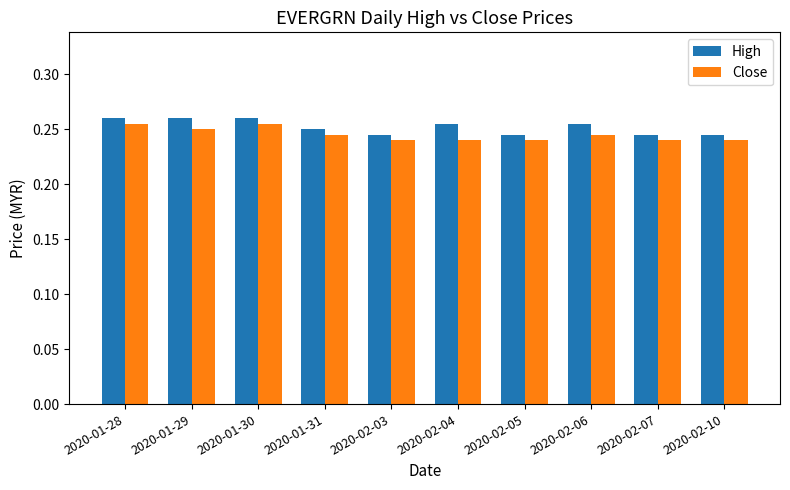

How many Close values are between 0 and 1?

10